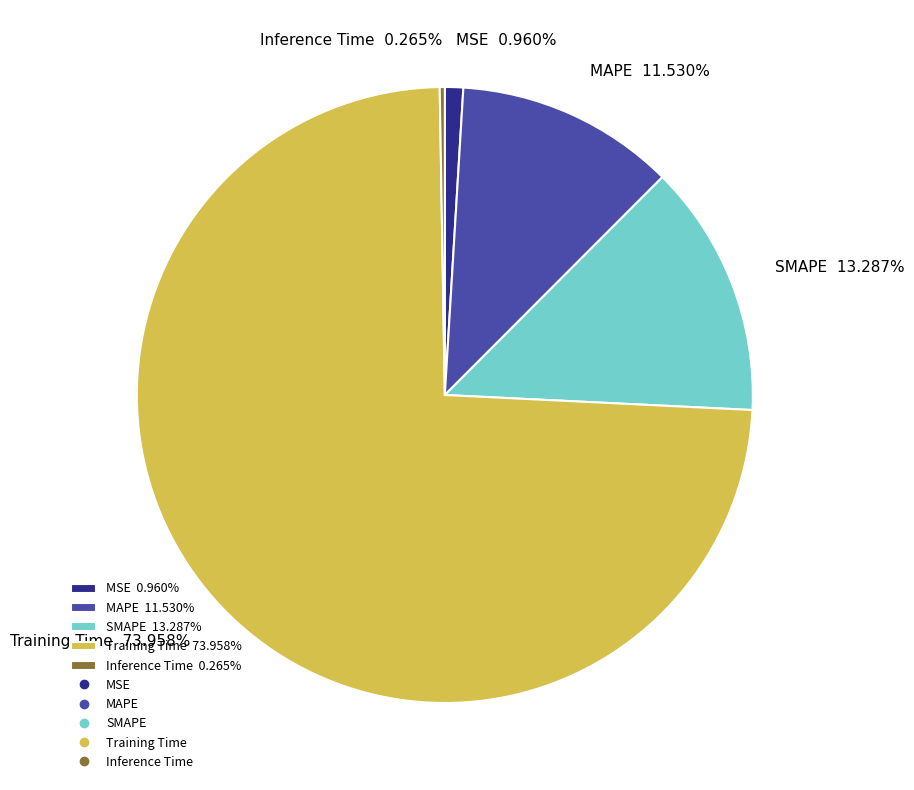

Is it true that MAPE is 25% of the pie?

False